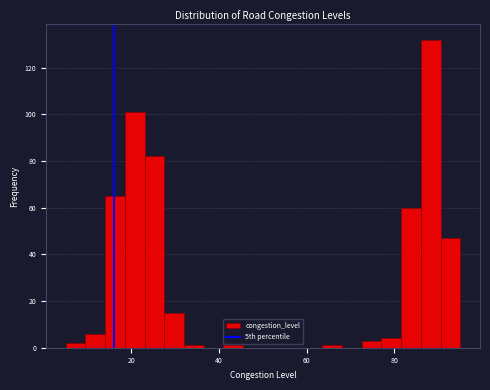

Around what value on the x-axis is the tallest bar? Give the approximate position of its centre, as read against the axis.

88